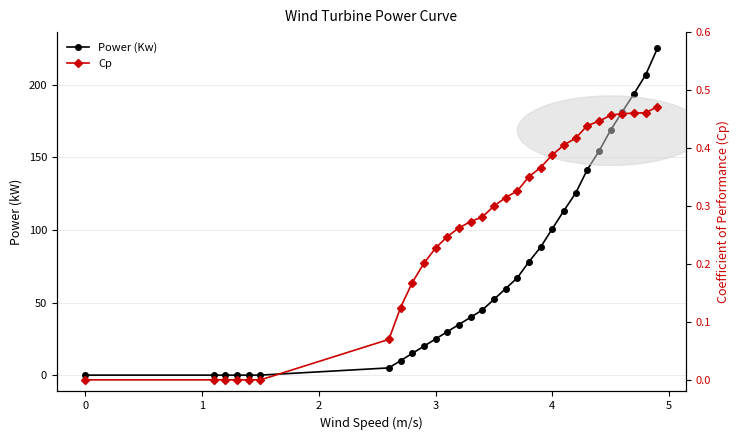

List the series in order of their peak value, highest first.

Power (Kw), Cp